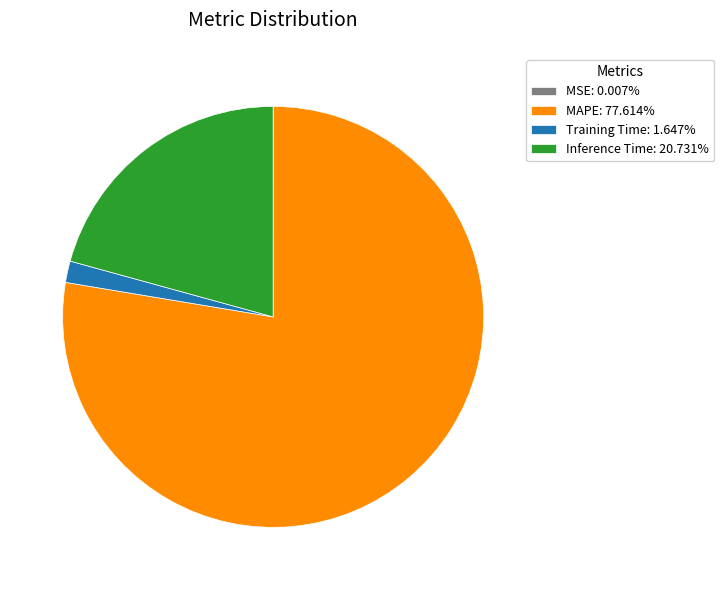

Is there a majority slice in this chart?

Yes